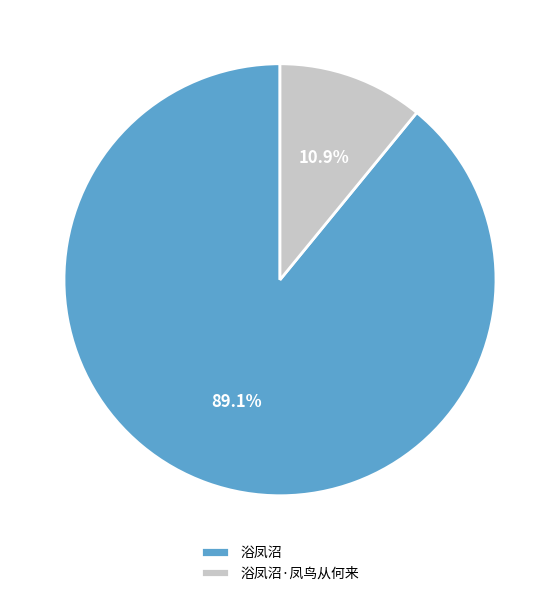

Between 浴凤沼·凤鸟从何来 and 浴凤沼, which is larger?

浴凤沼